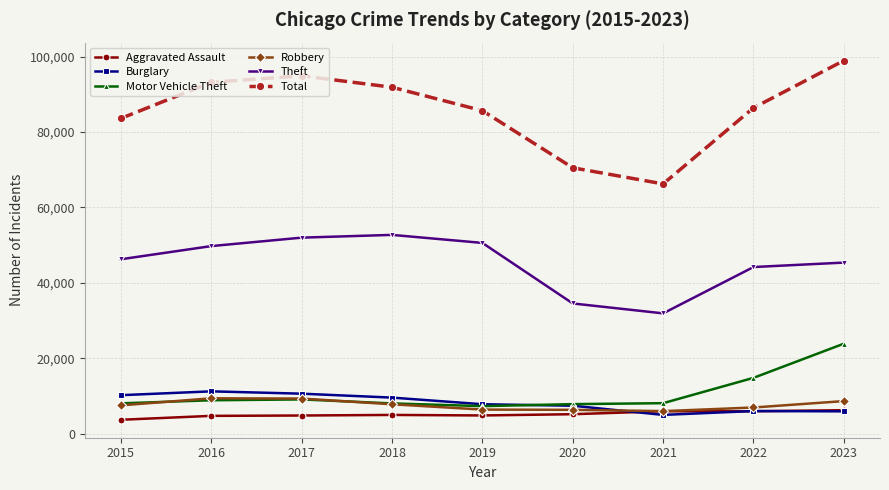

In Aggravated Assault, how many points are higher than both neighbors (excluding endpoints)?

2